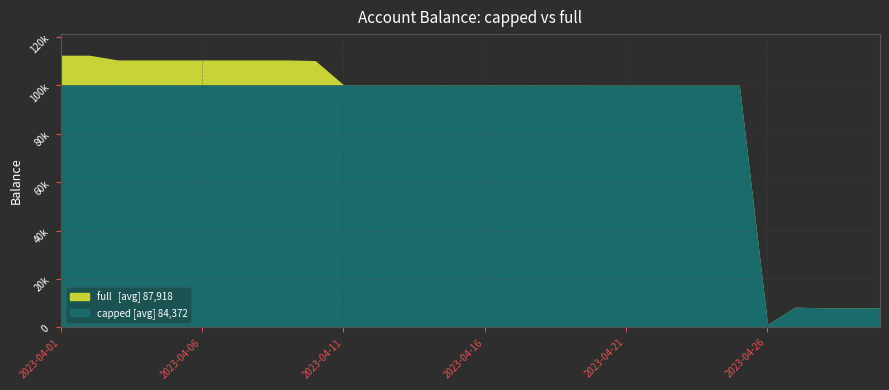

Reading left to right, what are all the values shown in this chart?

full: 112230.1	112230.1	110275.3	110275.3	110275.3	110275.3	110275.3	110275.3	110275.3	110000.0	100000.0	100000.0	100000.0	100000.0	99936.0	99936.0	99917.1	99913.0	99913.1	99836.1	99833.2	99833.2	99833.2	99833.2	99833.2	825.5	8096.8	7868.2	7865.7	7890.8
capped: 100000.0	100000.0	100000.0	100000.0	100000.0	100000.0	100000.0	100000.0	100000.0	100000.0	100000.0	100000.0	100000.0	100000.0	99936.0	99936.0	99917.1	99913.0	99913.1	99836.1	99833.2	99833.2	99833.2	99833.2	99833.2	825.5	8096.8	7868.2	7865.7	7890.8